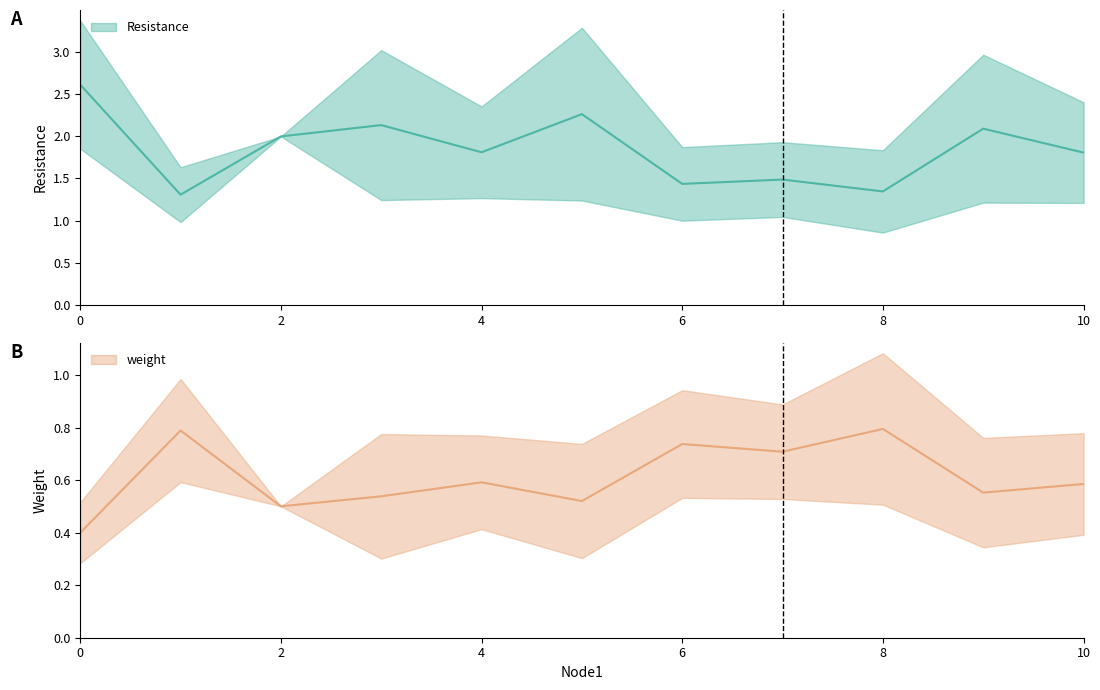

What are all the series names shown in the legend?

Resistance, weight